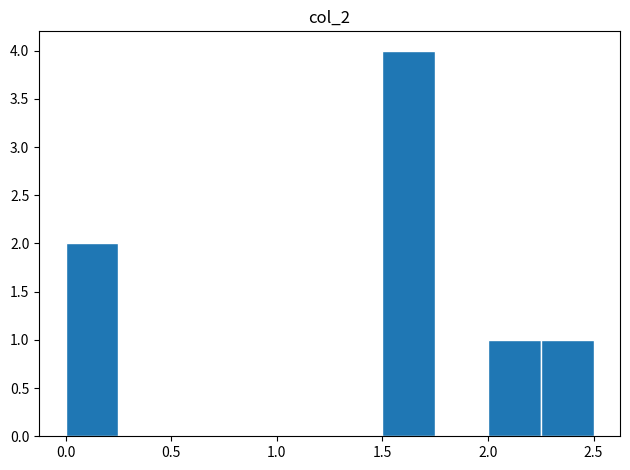

Reading left to right, transcribe this chart: for each bar, give the range it covers on the x-axis and its height. The values are not printed on the chart, so give them approximately, as read against the axis.

0.00 to 0.25: 2
0.25 to 0.50: 0
0.50 to 0.75: 0
0.75 to 1.00: 0
1.00 to 1.25: 0
1.25 to 1.50: 0
1.50 to 1.75: 4
1.75 to 2.00: 0
2.00 to 2.25: 1
2.25 to 2.50: 1